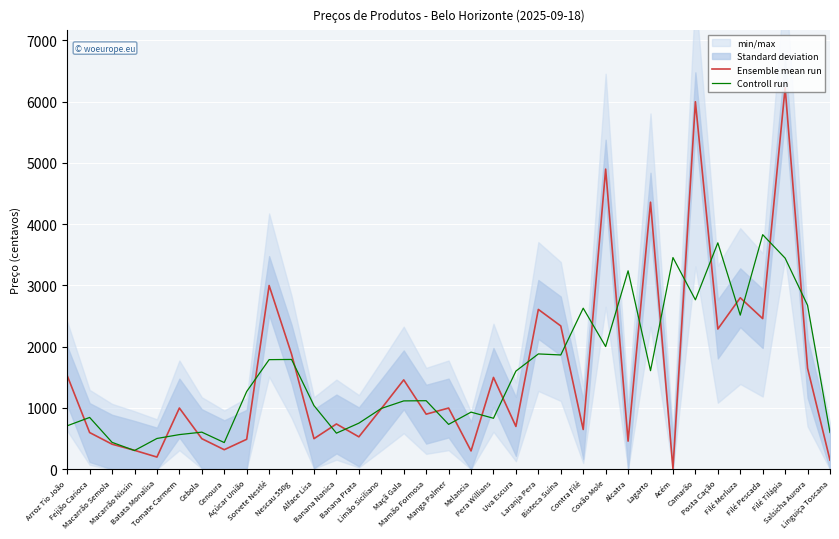

Which series ends up on top after the final intersection of Ensemble mean run and Controll run?

Controll run